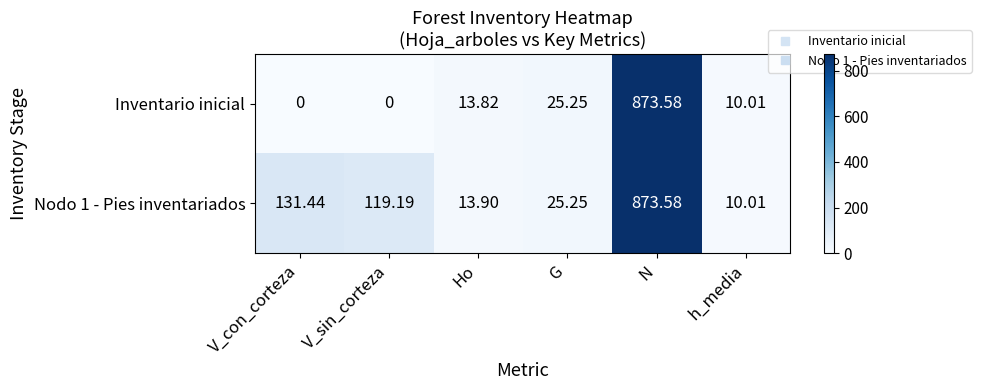

Which category has the highest value in the Nodo 1 - Pies inventariados series?

N